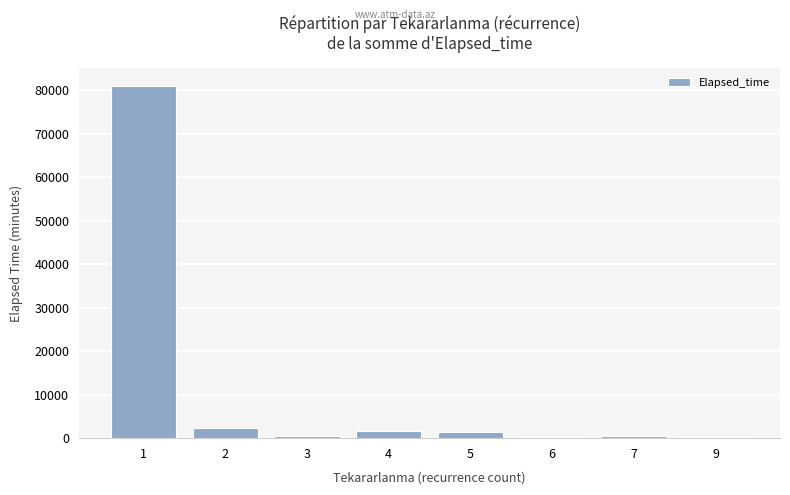

The value at 1 is 81025. True or false?

True